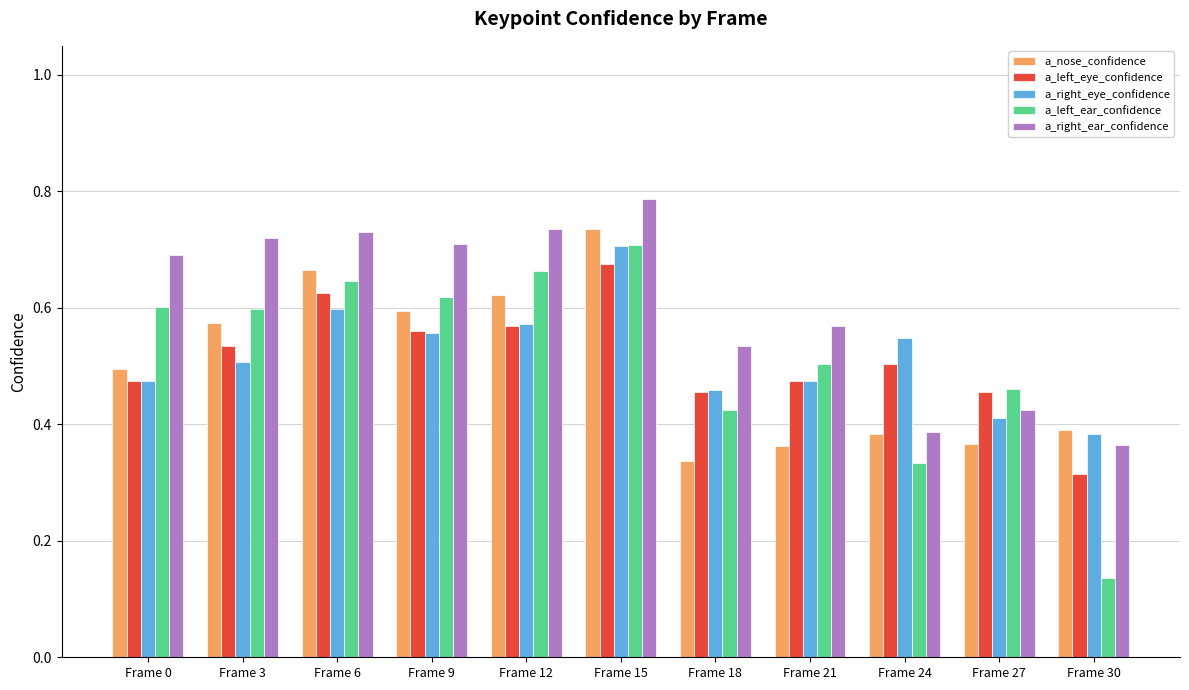

Which category has the highest value in the a_left_ear_confidence series?

Frame 15